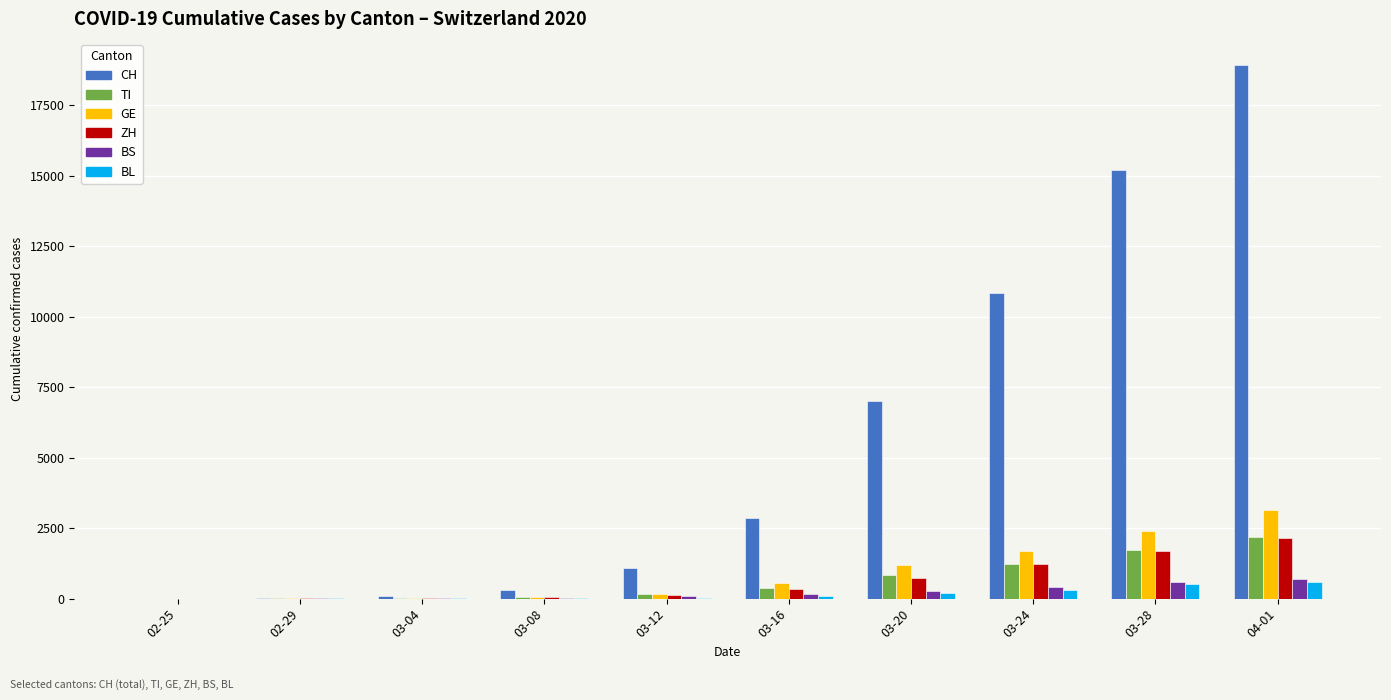

What is the highest value of the BS series?

687